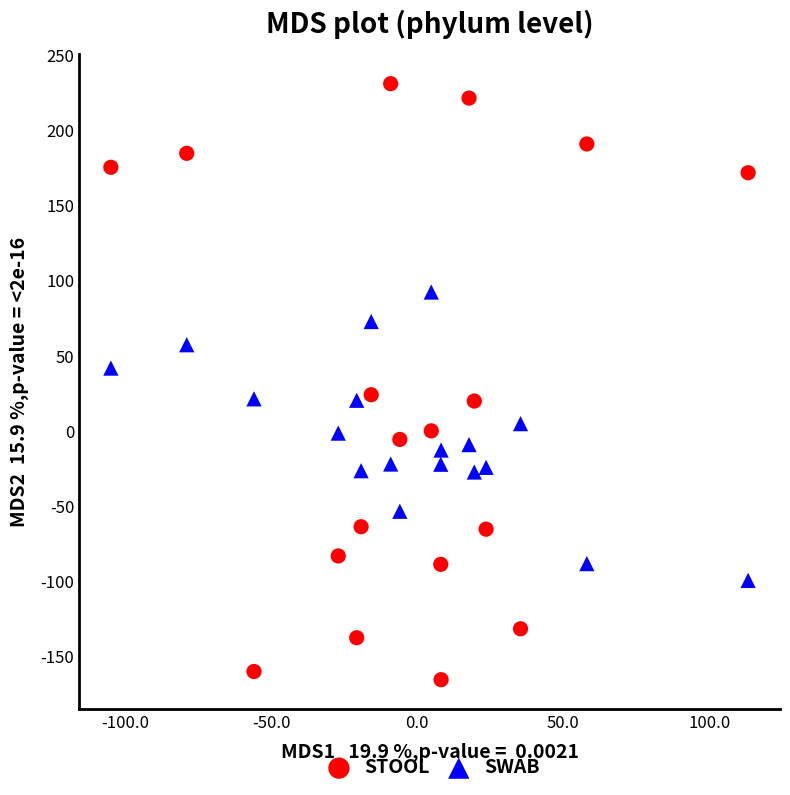

Across all data points, what is the range of X values (max minus min)?

218.3